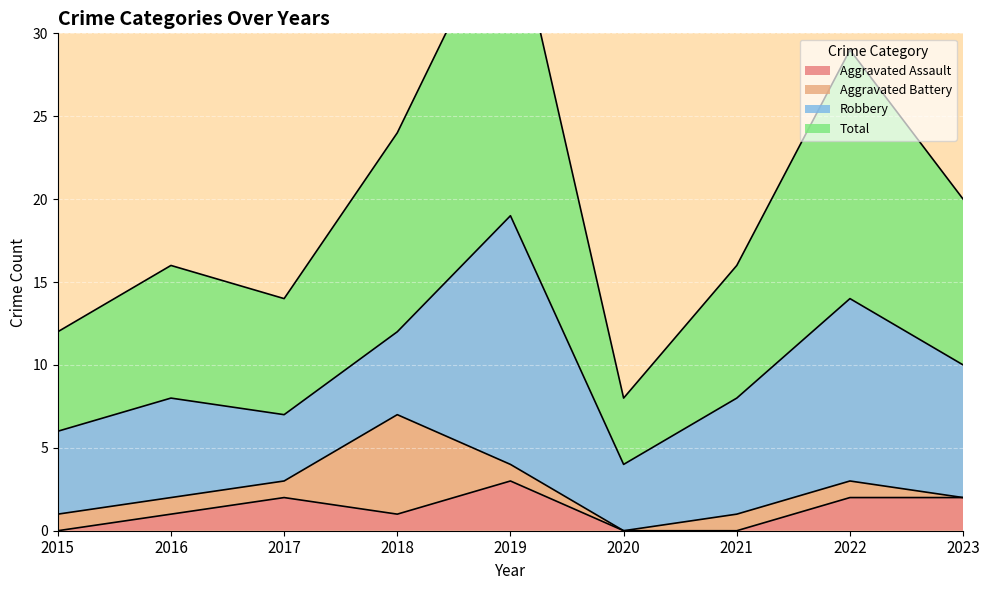

True or false: Aggravated Assault has a value of 1 at 2023.

False